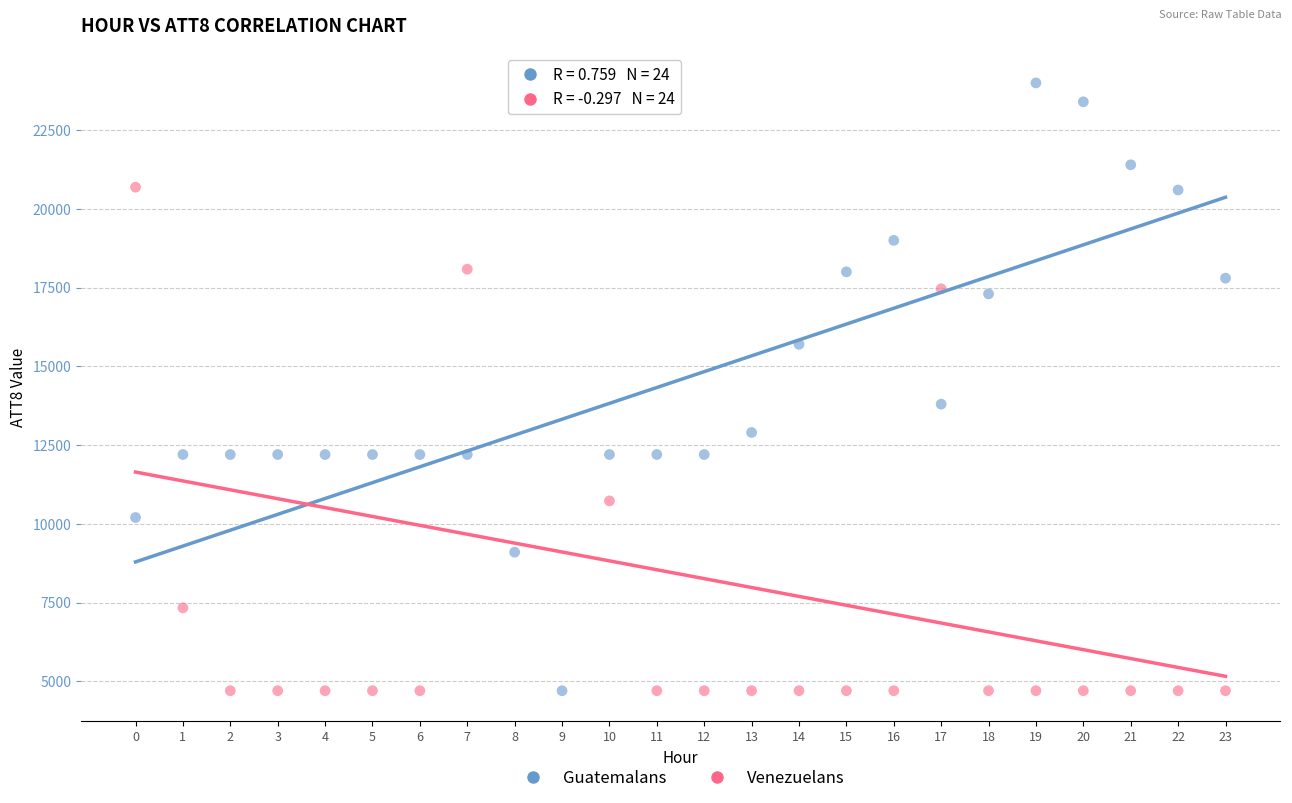

In the Guatemalans series, what Y value is closest to 14350?

13800.0